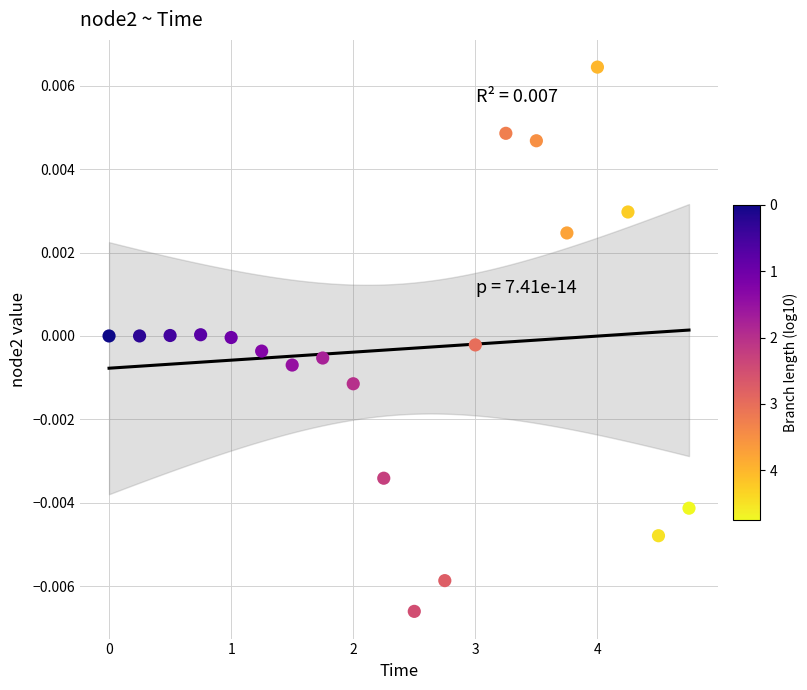

What is the range of X values (max minus min)?

4.8